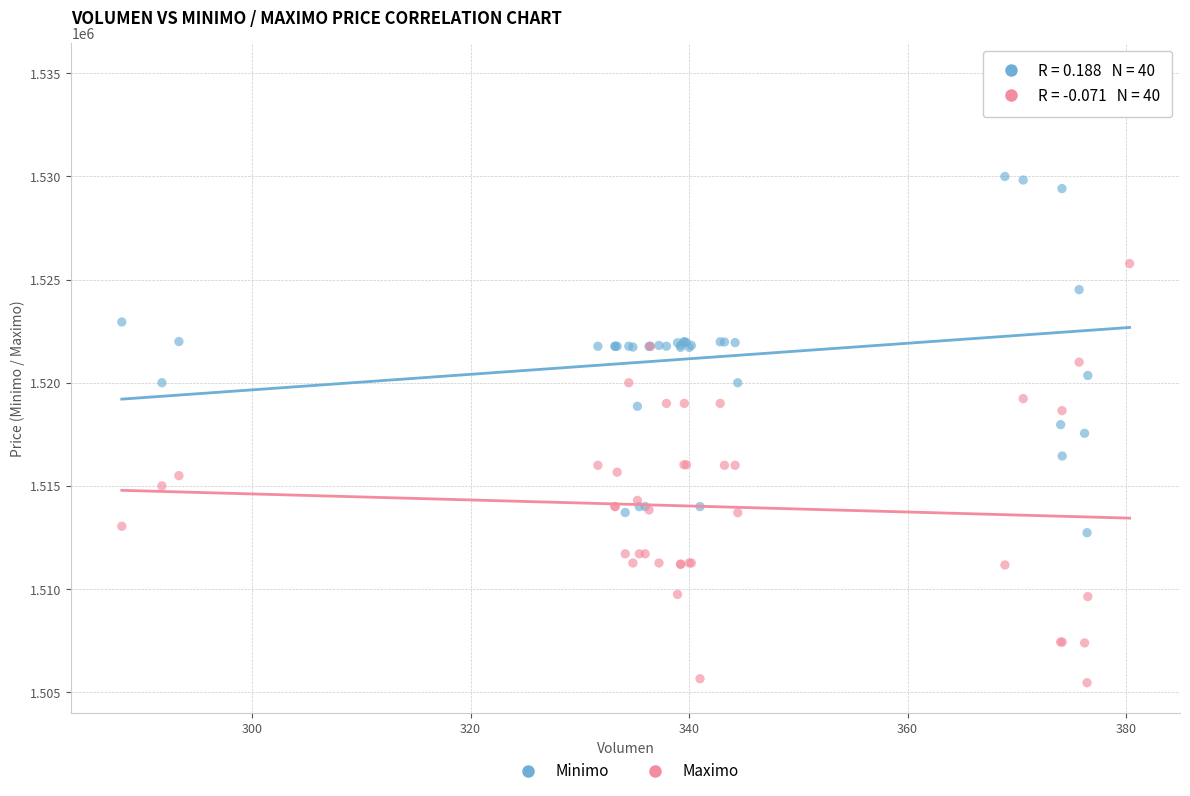

Which series has the largest Y range (max minus min)?

Minimo